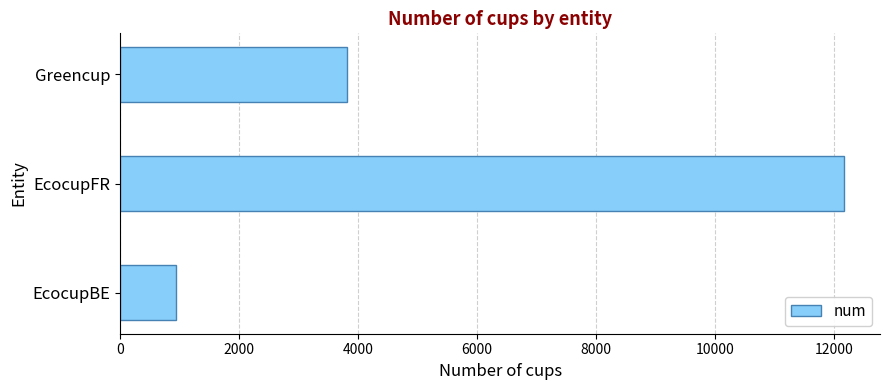

What is the maximum value shown in the chart?

12171